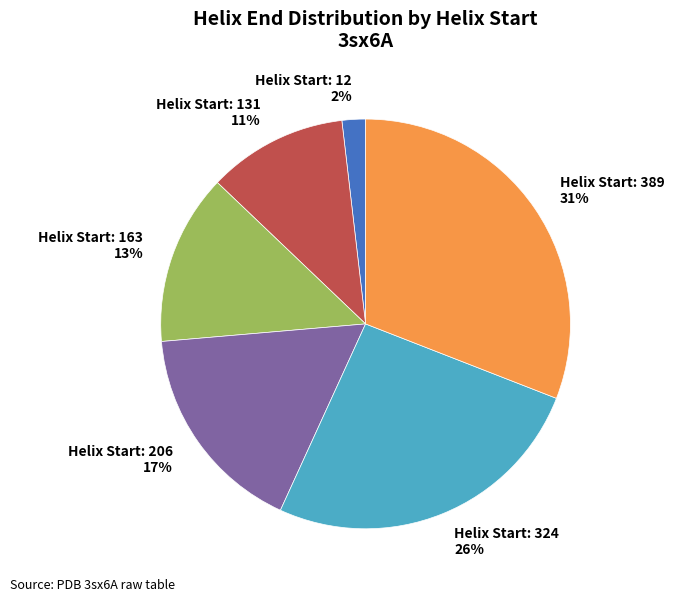

Which has a higher value, Helix Start: 163 13% or Helix Start: 12 2%?

Helix Start: 163 13%